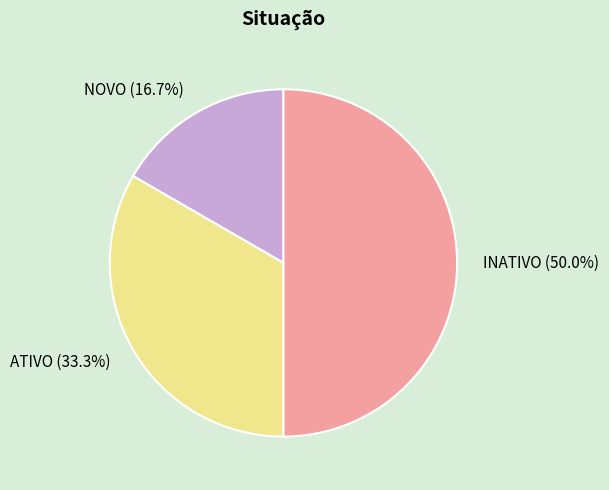

To the nearest percent, what is the average slice percentage?

33%